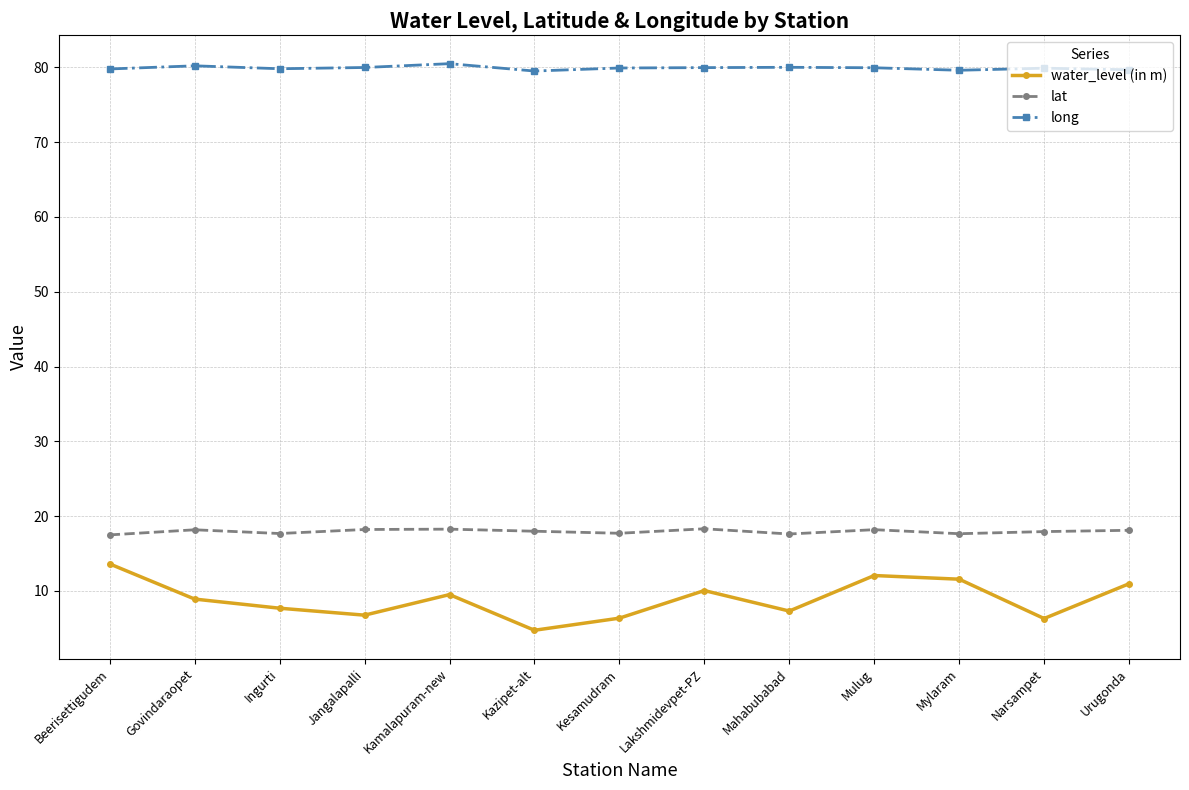

Count the number of data series in this chart.

3